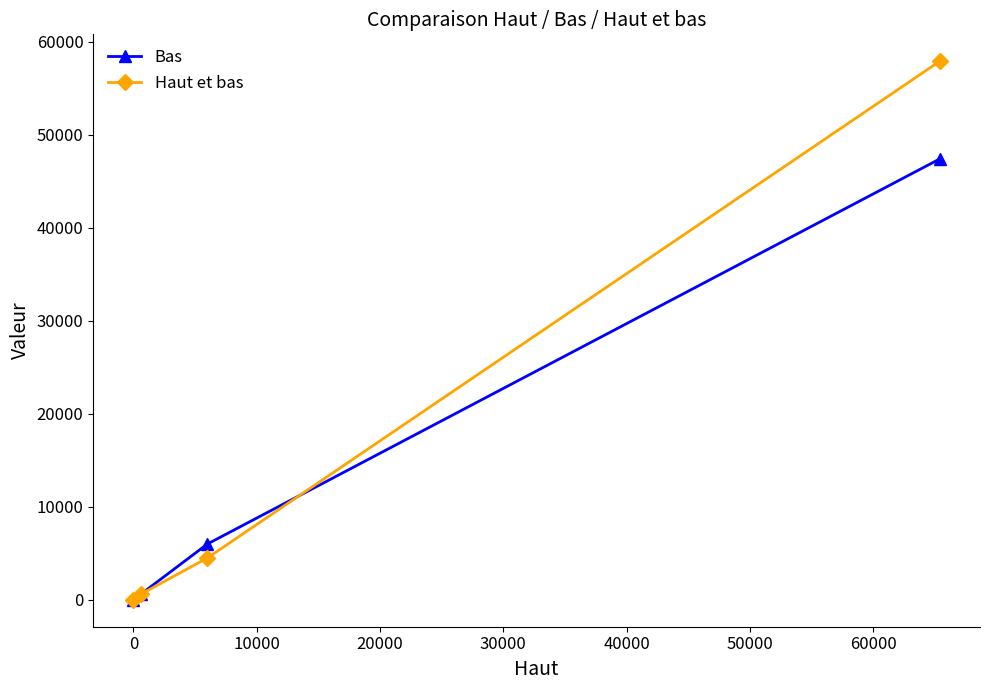

Is this an area chart (filled region under the line)?

No